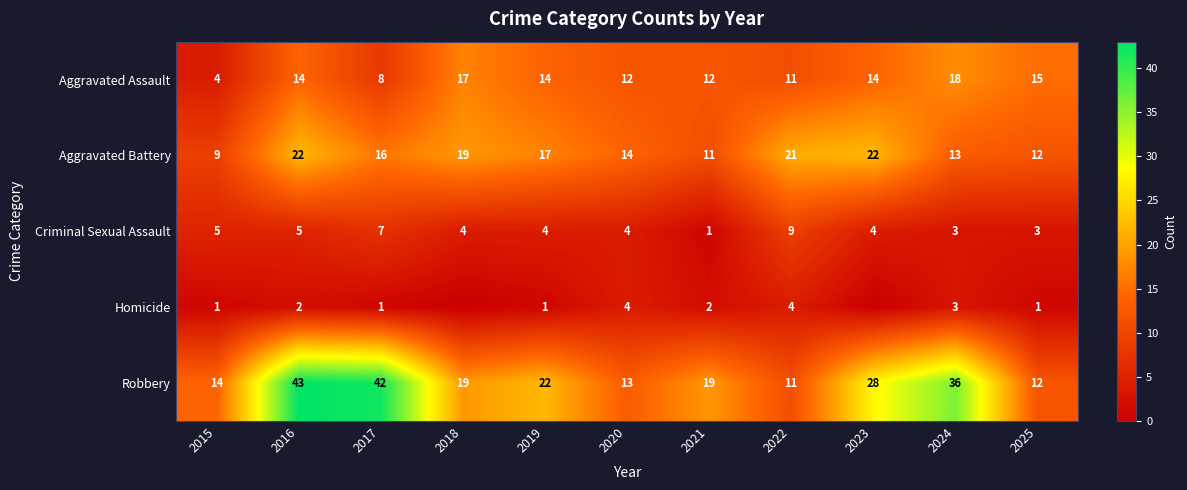

What is the sum of all Aggravated Assault values?

139